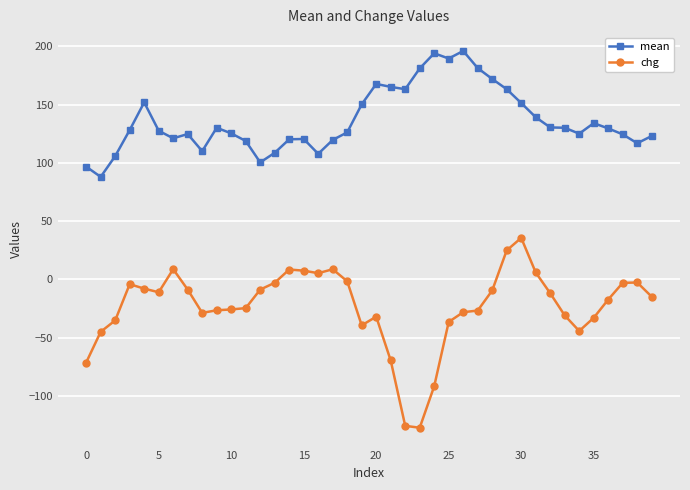

Which series has the largest total across all categories?

mean